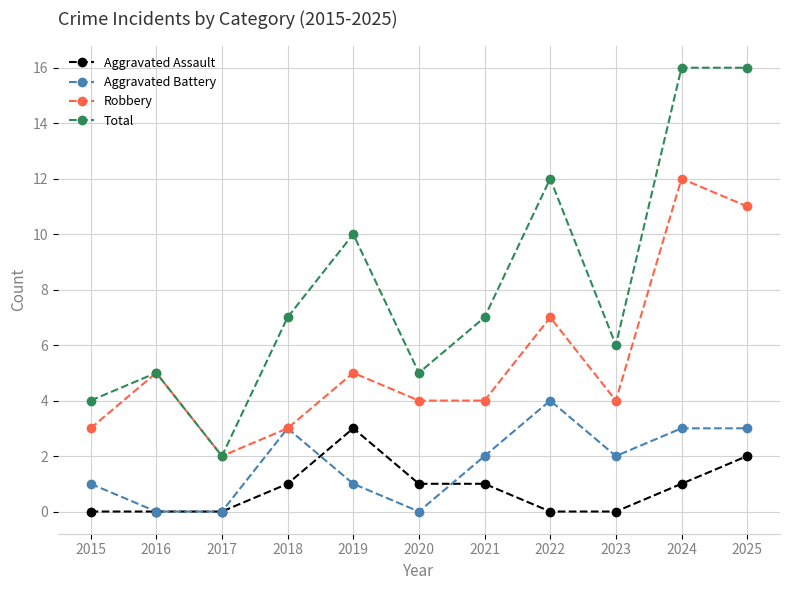

Between 2017 and 2023, which series saw the biggest shift?

Total